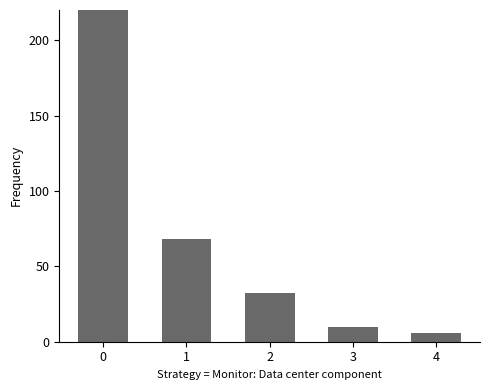

The value at 3 is 10. True or false?

True